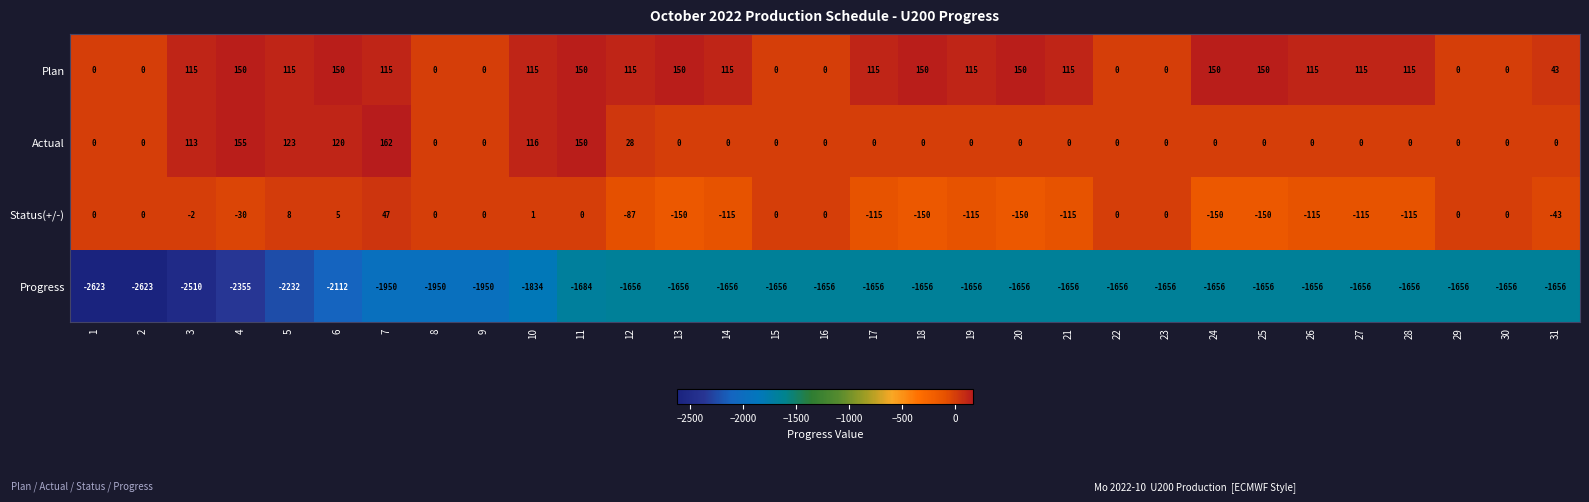

What is the difference between the maximum and second lowest values in the Progress series?

967